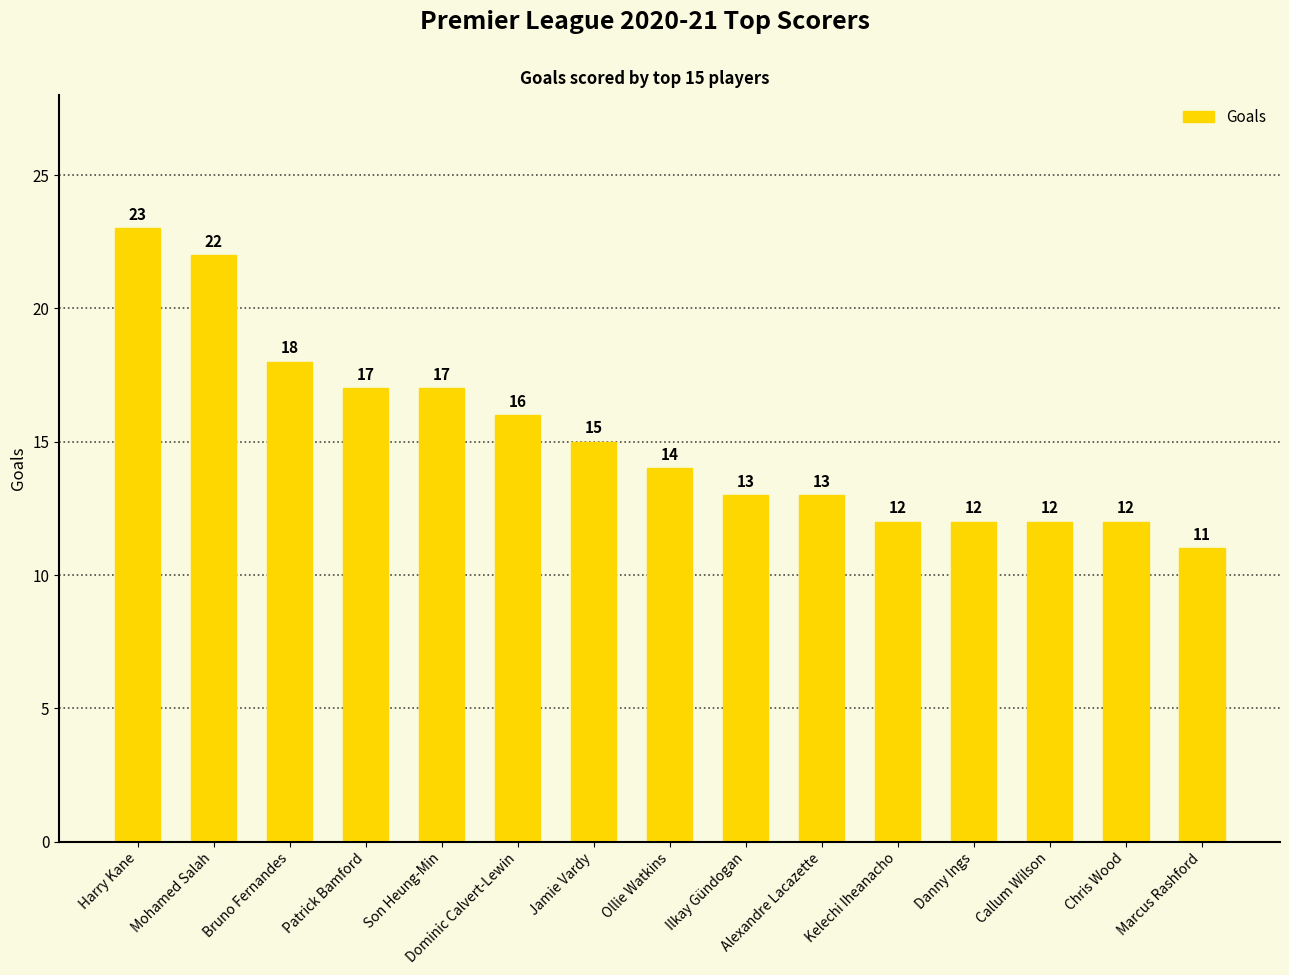

What is the difference between the maximum and minimum values?

12